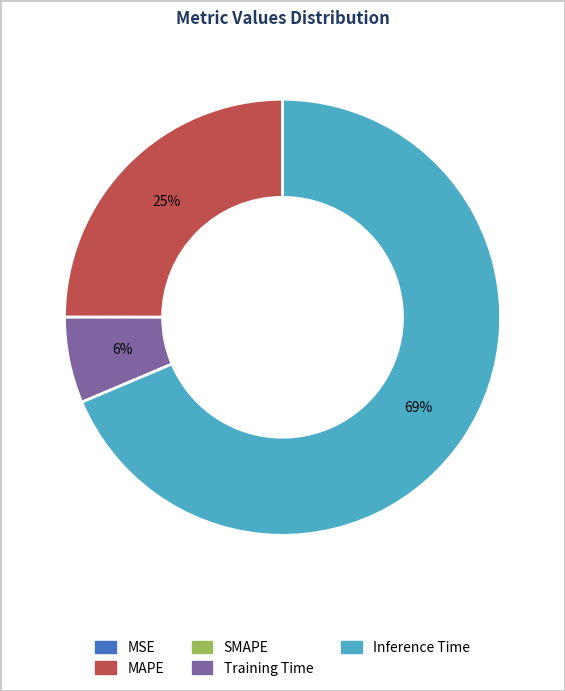

Between Inference Time and MAPE, which is larger?

Inference Time